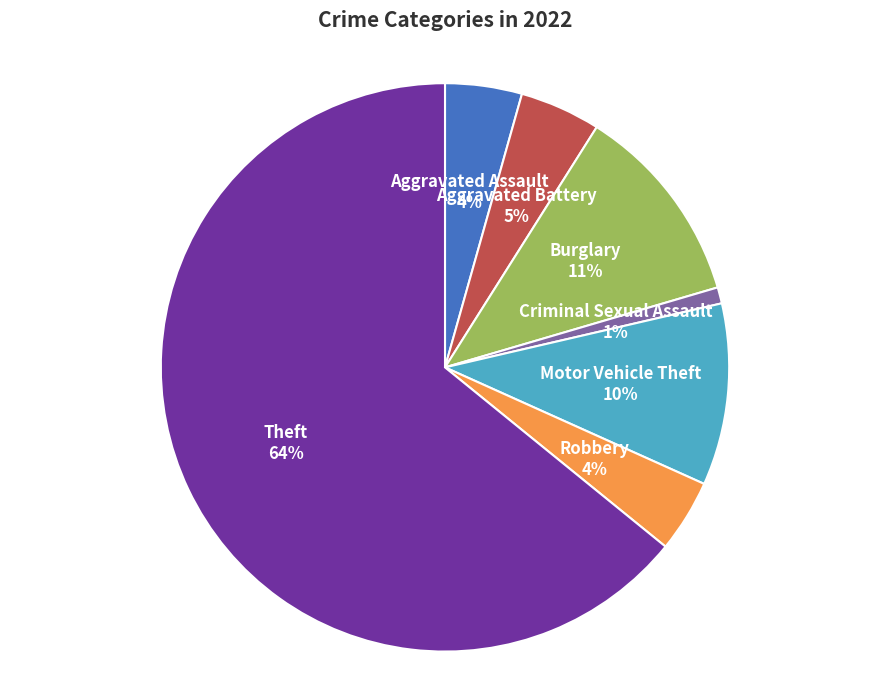

Which slice is the smallest?

Criminal Sexual Assault